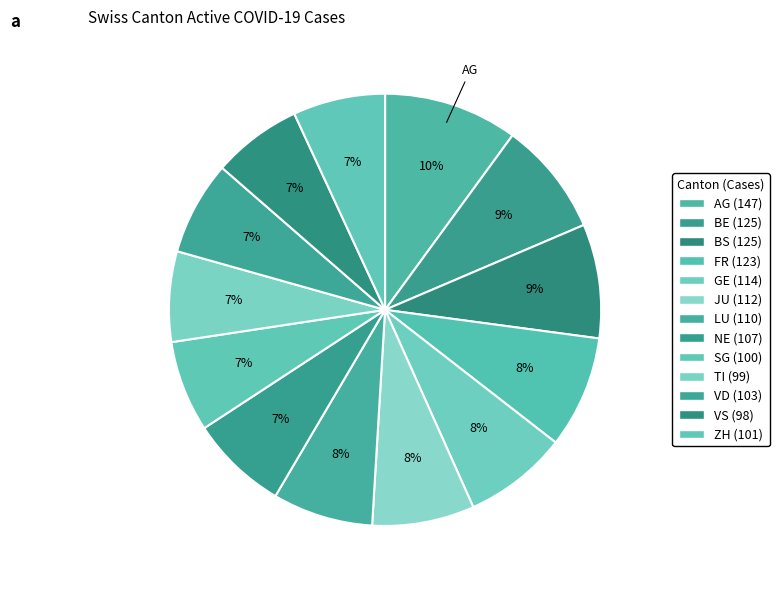

True or false: JU accounts for 8% of the total.

True